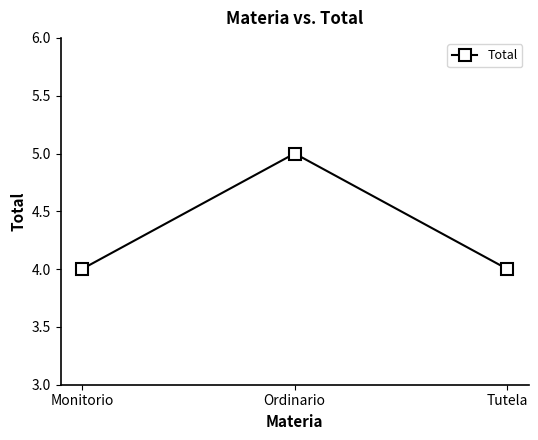

Which label corresponds to the largest value in the chart?

Ordinario